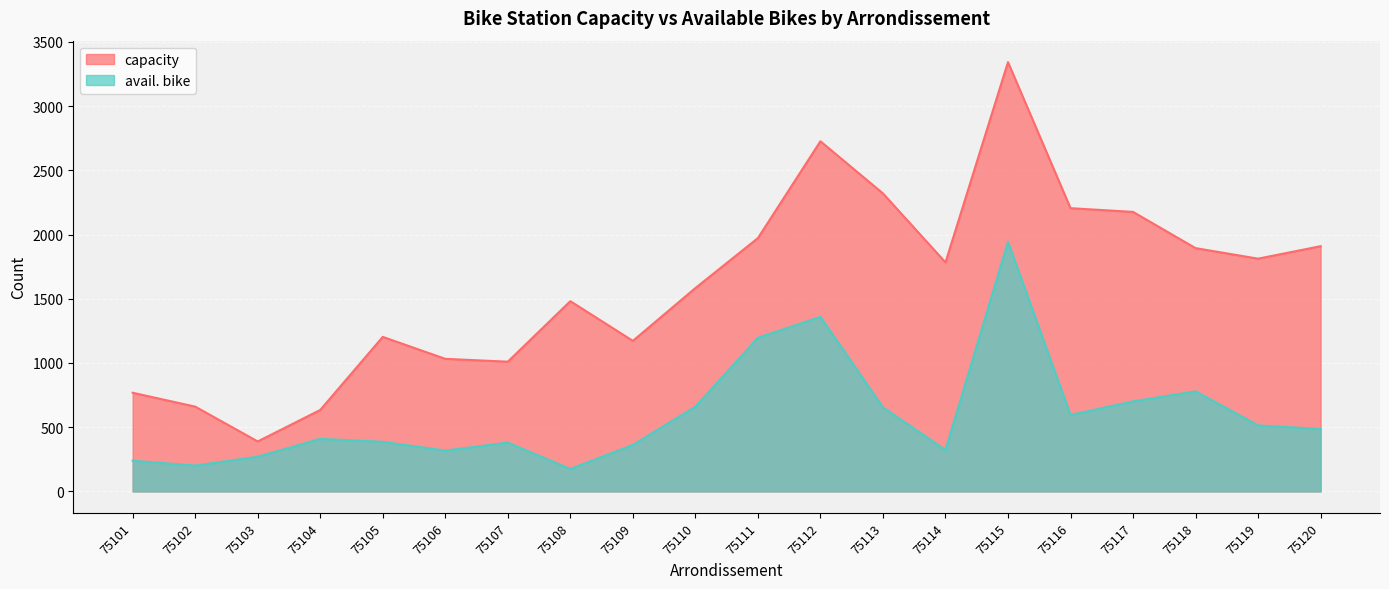

At which category does avail. bike reach its first local peak?

75104